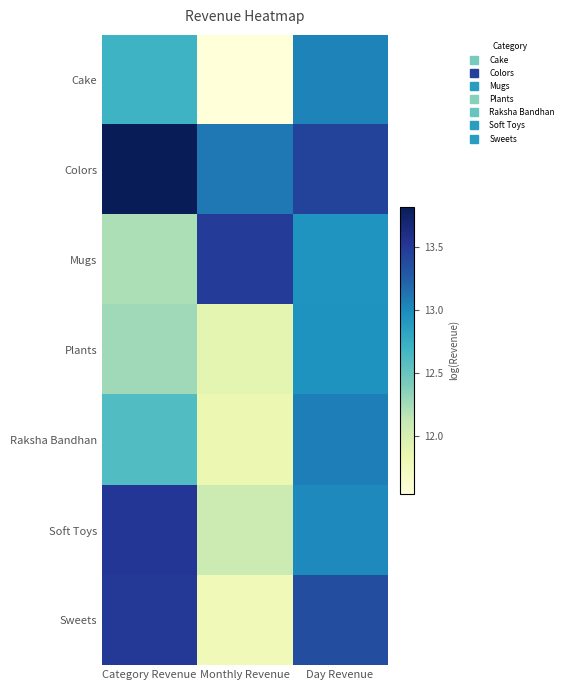

How many data points does each series have?

3